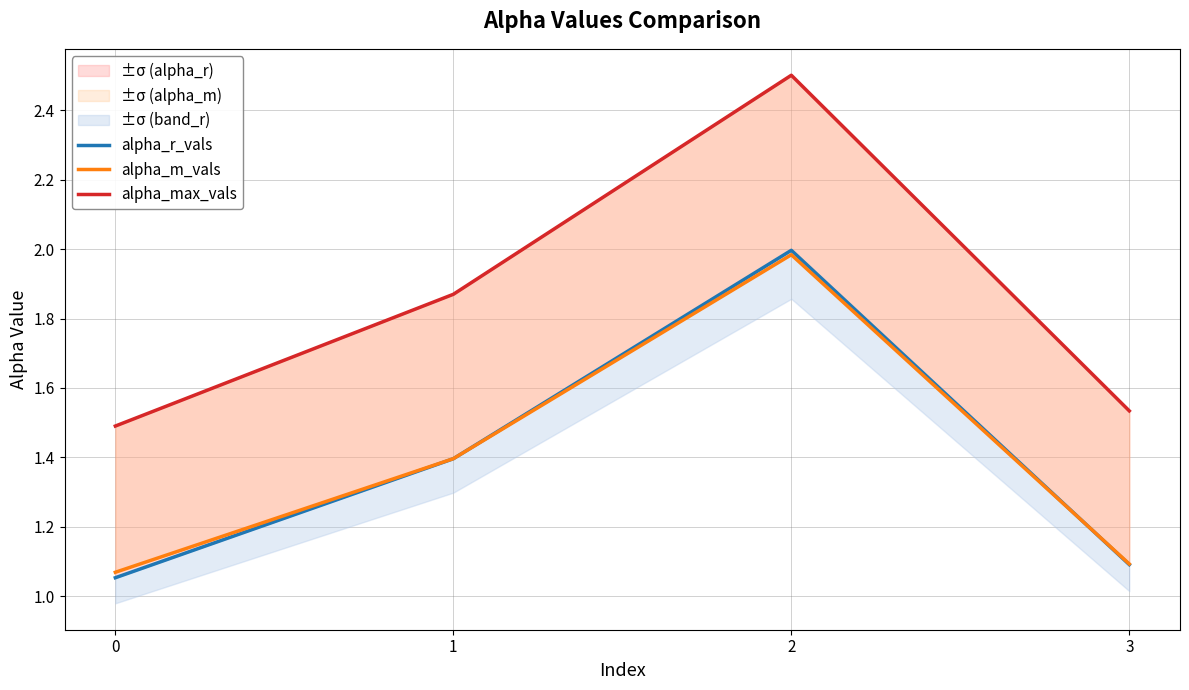

Is it true that alpha_r_vals equals 1.1 at 0?

True